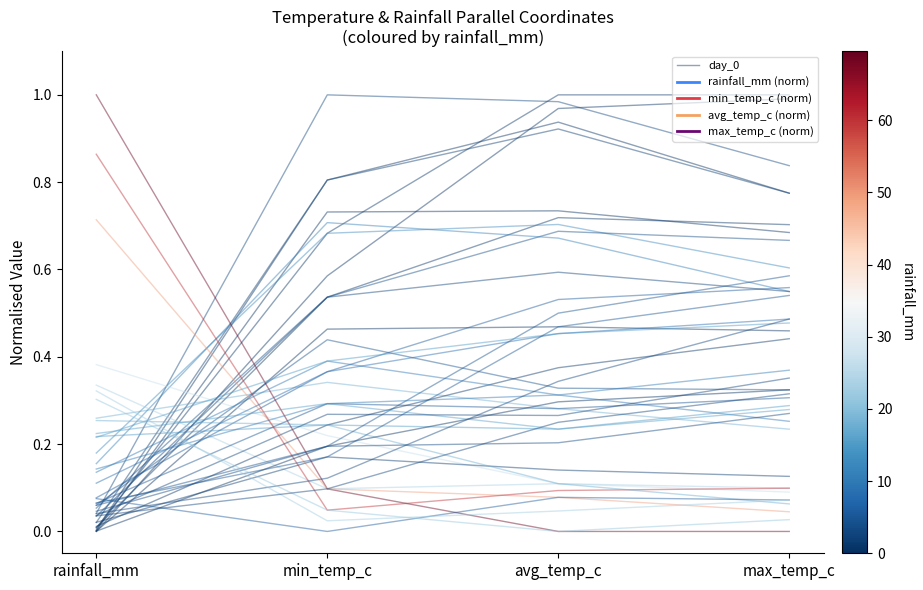

What is the change in value from min_temp_c to avg_temp_c?

+0.2